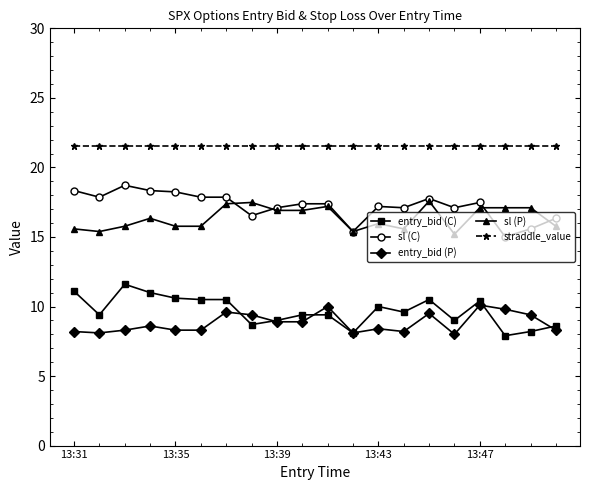

True or false: sl (P) has more than 0 points higher than both neighbors.

True